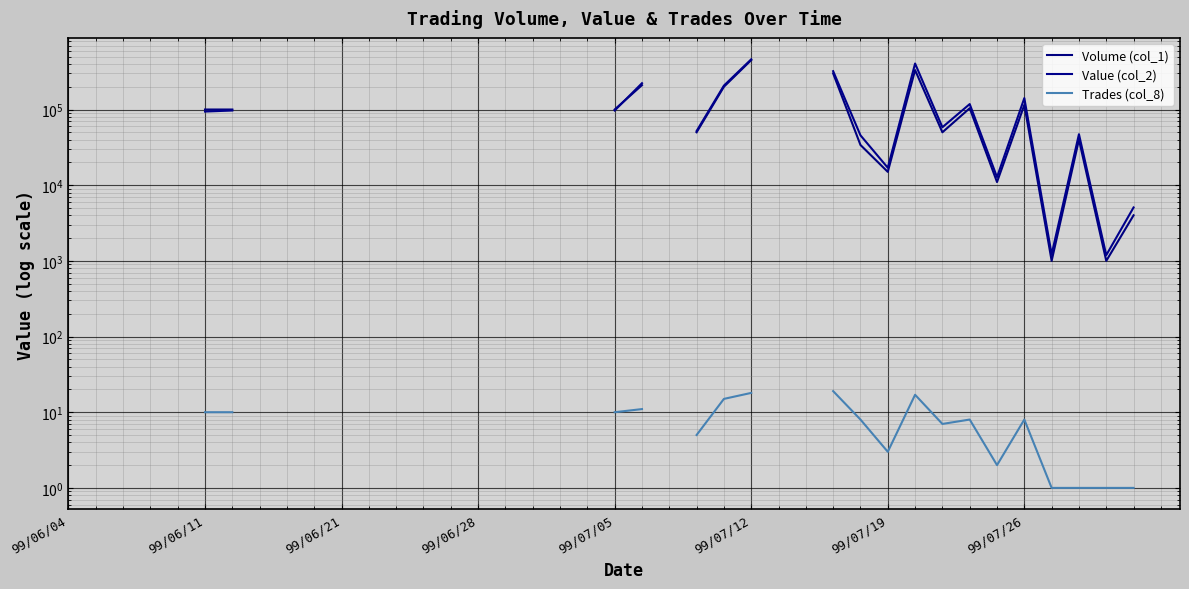

The value of Volume (col_1) at 99/07/19 is 178189.6. True or false?

False